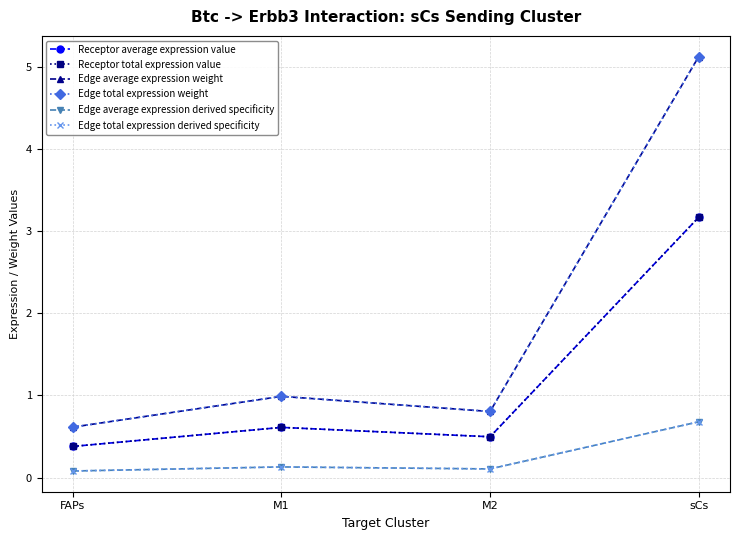

Which has a higher value, FAPs or M2?

M2